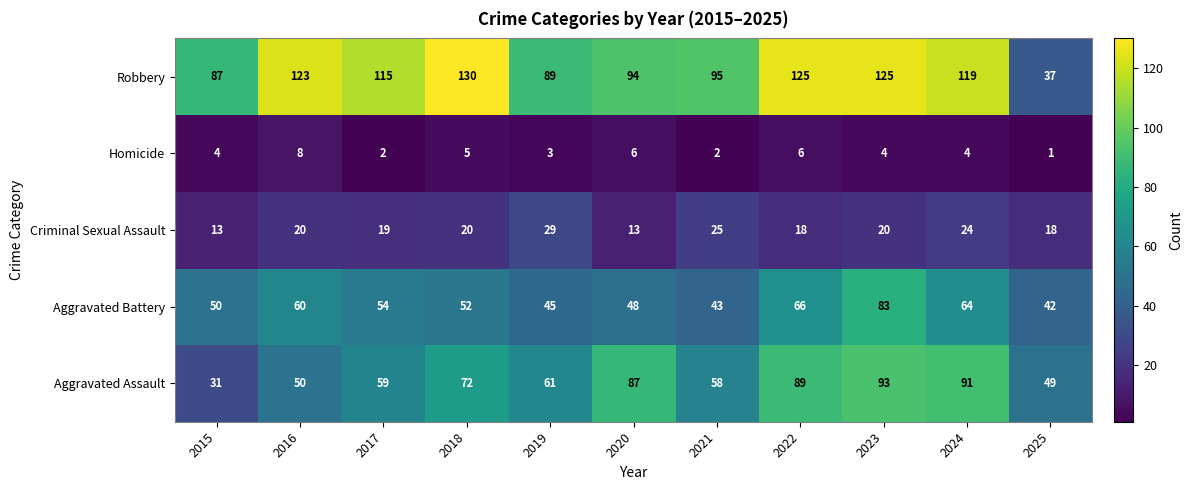

What is the lowest value of the Aggravated Battery series?

42